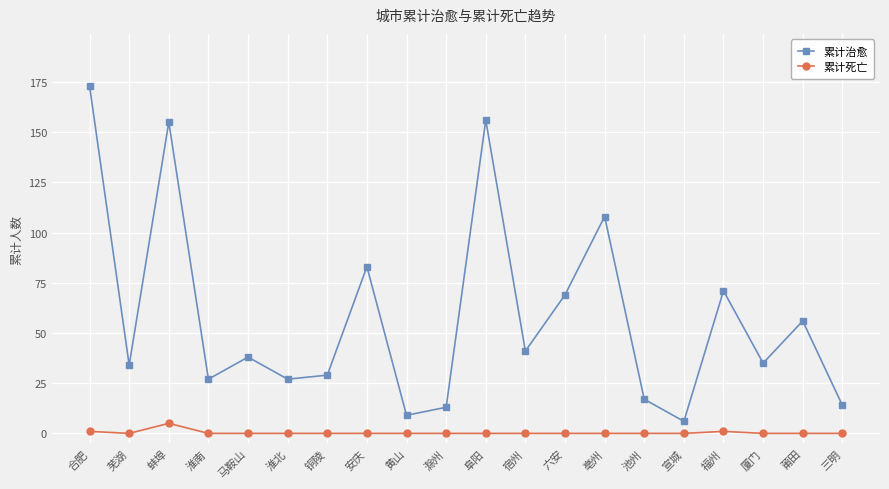

The value of 累计治愈 at 淮南 is 42. True or false?

False